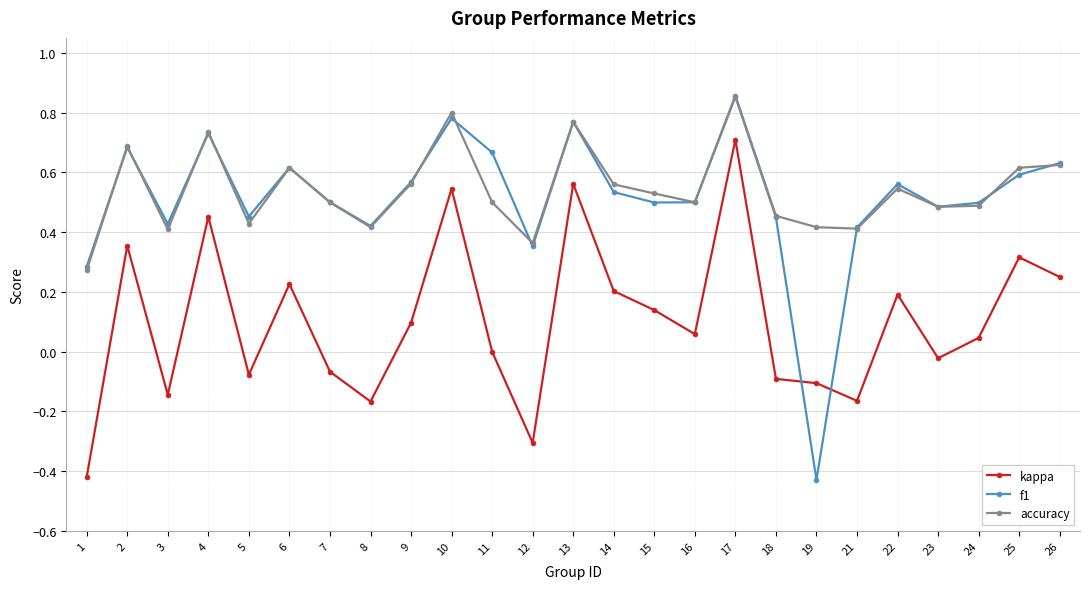

What is the total value across all series at 15?

1.2